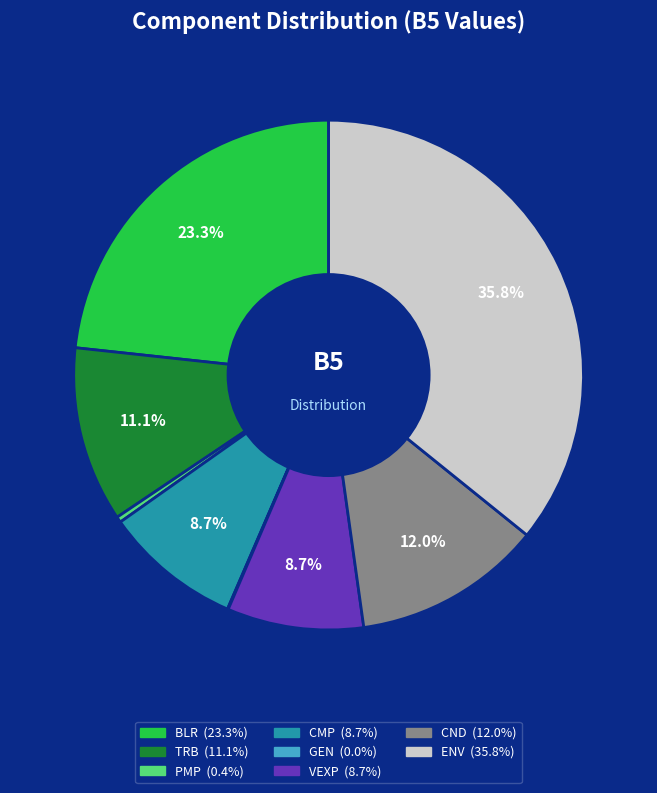

Is there a majority slice in this chart?

No